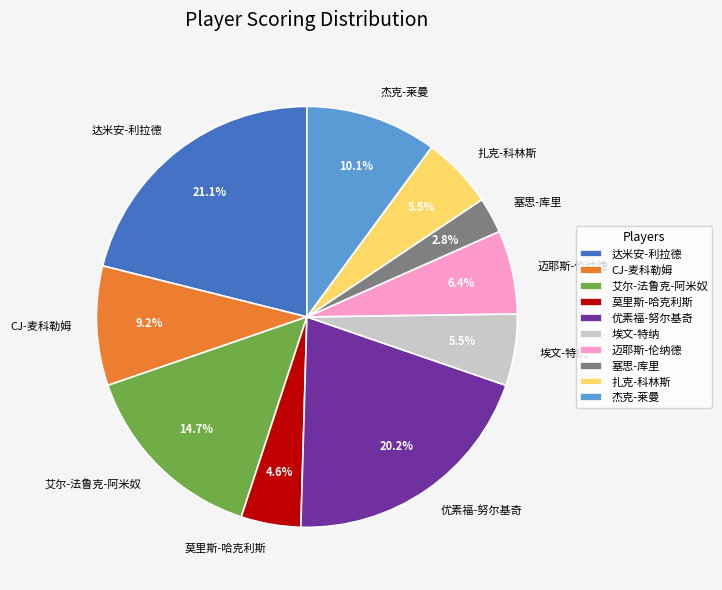

What is the ratio of the value at 艾尔-法鲁克-阿米奴 to the value at 优素福-努尔基奇?

0.7